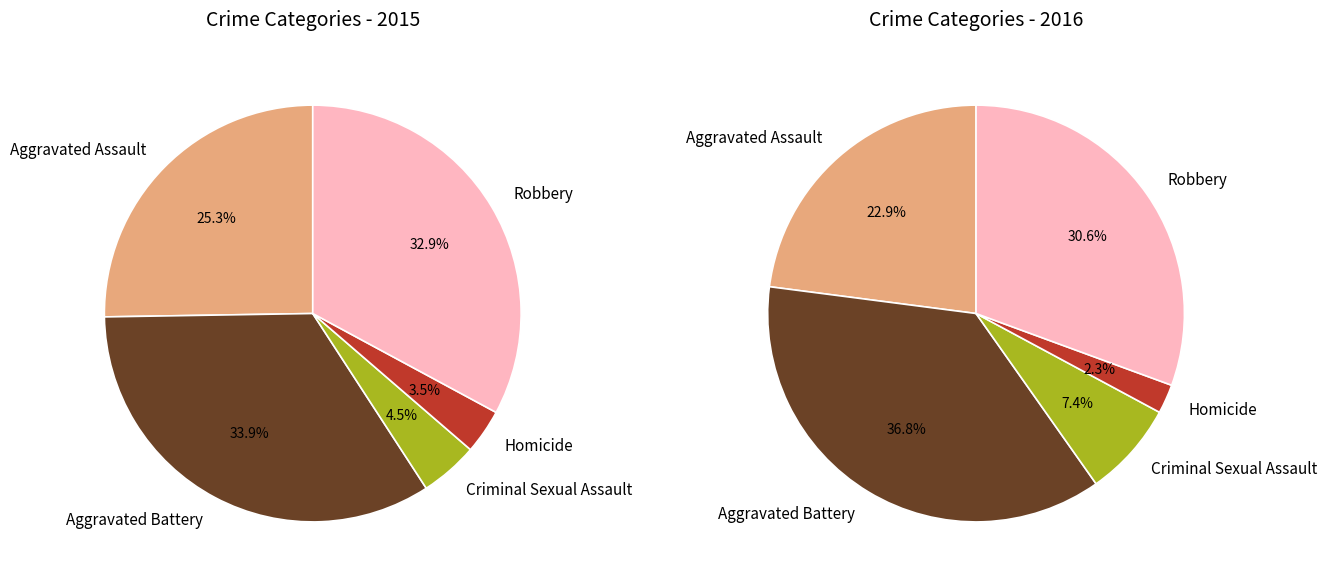

Is there a majority slice in this chart?

No